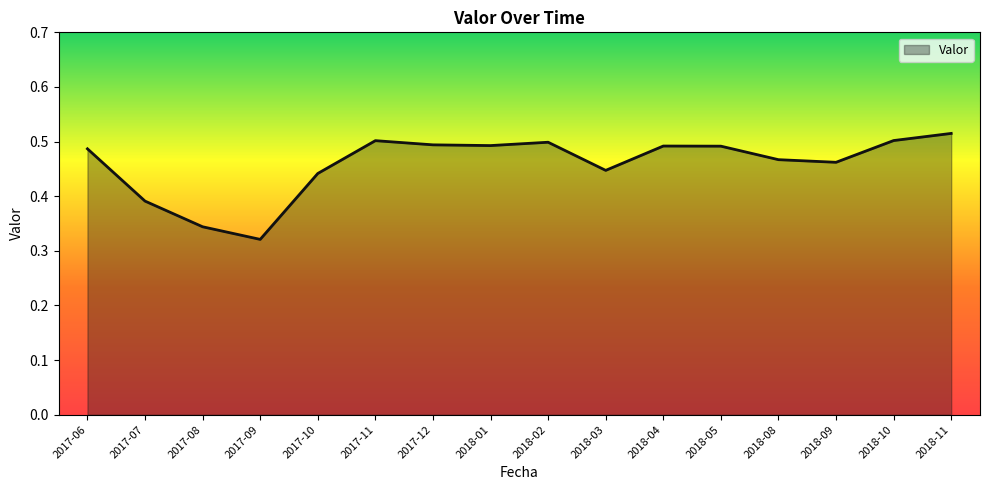

The chart shows a value of 0.5 at 2018-10. True or false?

True